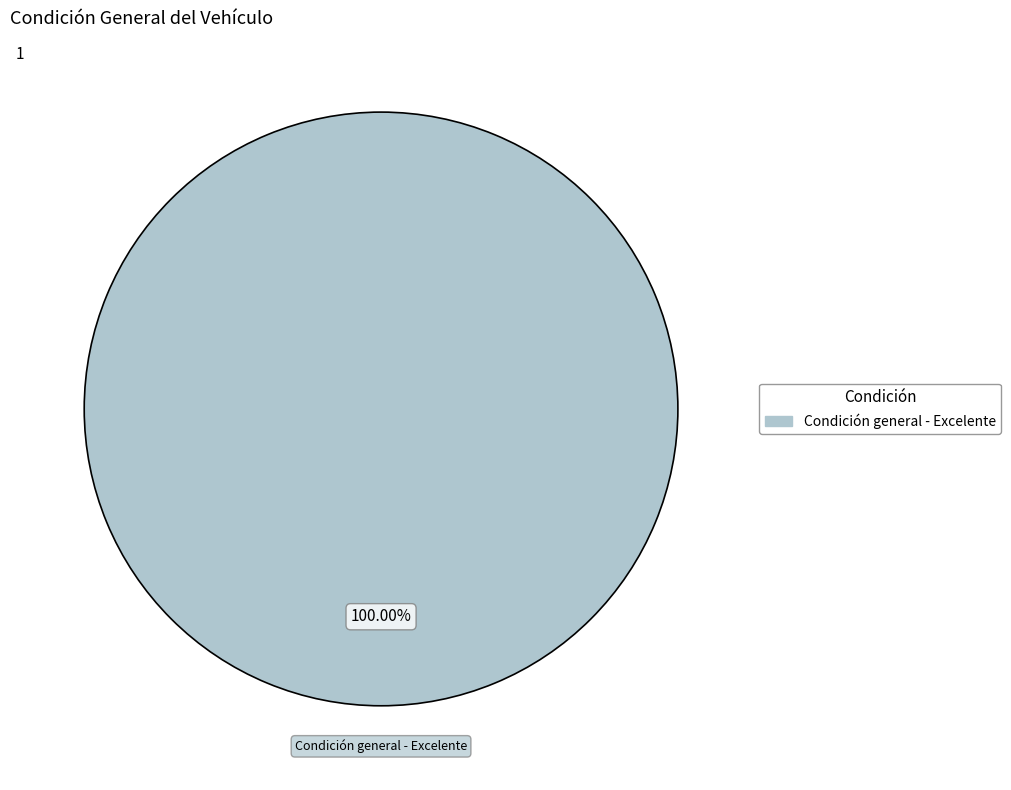

Is there a majority slice in this chart?

Yes